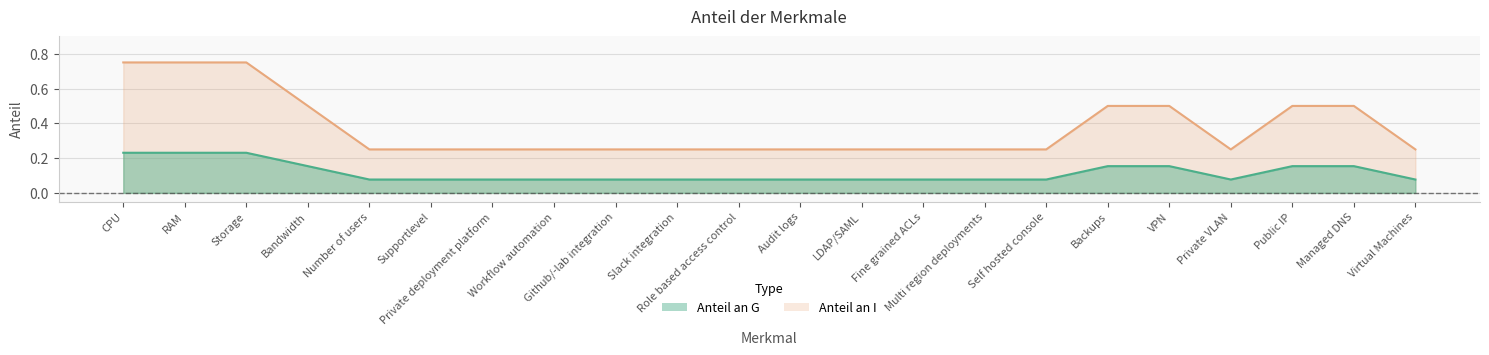

What is the label of the 22nd point from the right?

CPU